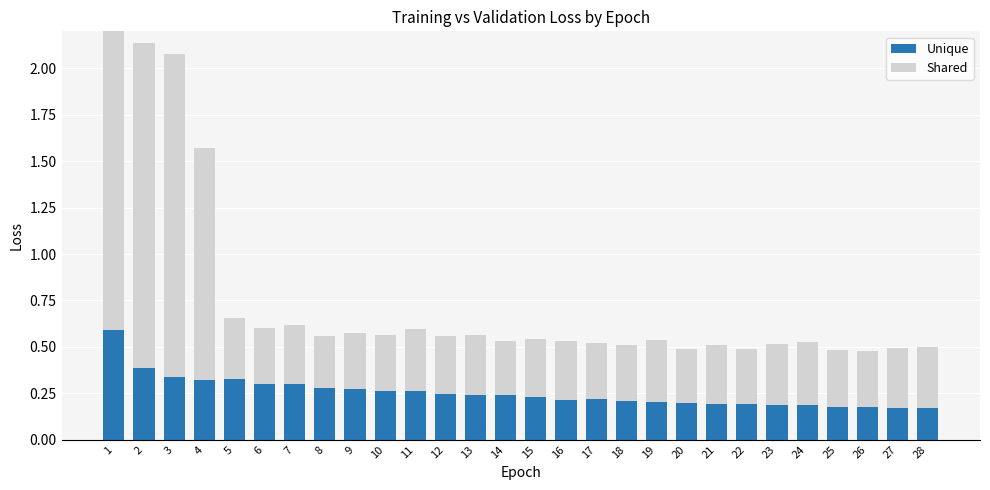

What is the average value of the Unique series?

0.3